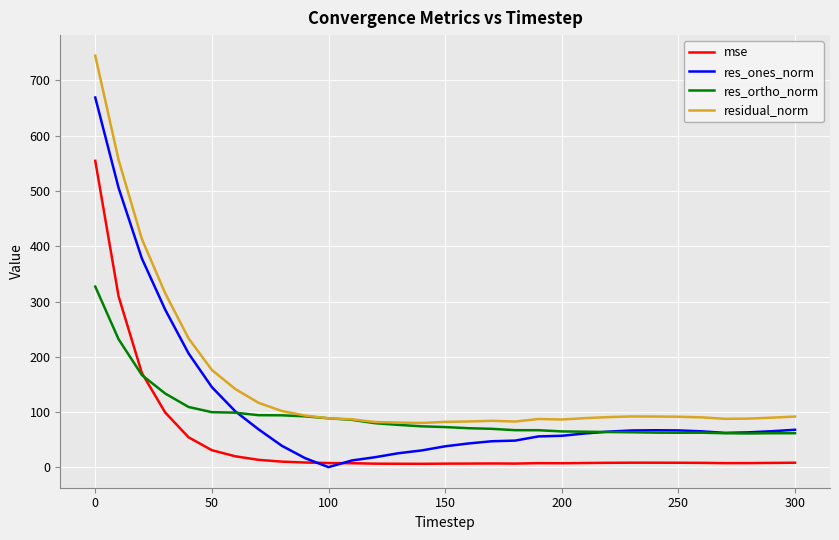

Rank the series by their maximum value, from highest to lowest.

residual_norm, res_ones_norm, mse, res_ortho_norm